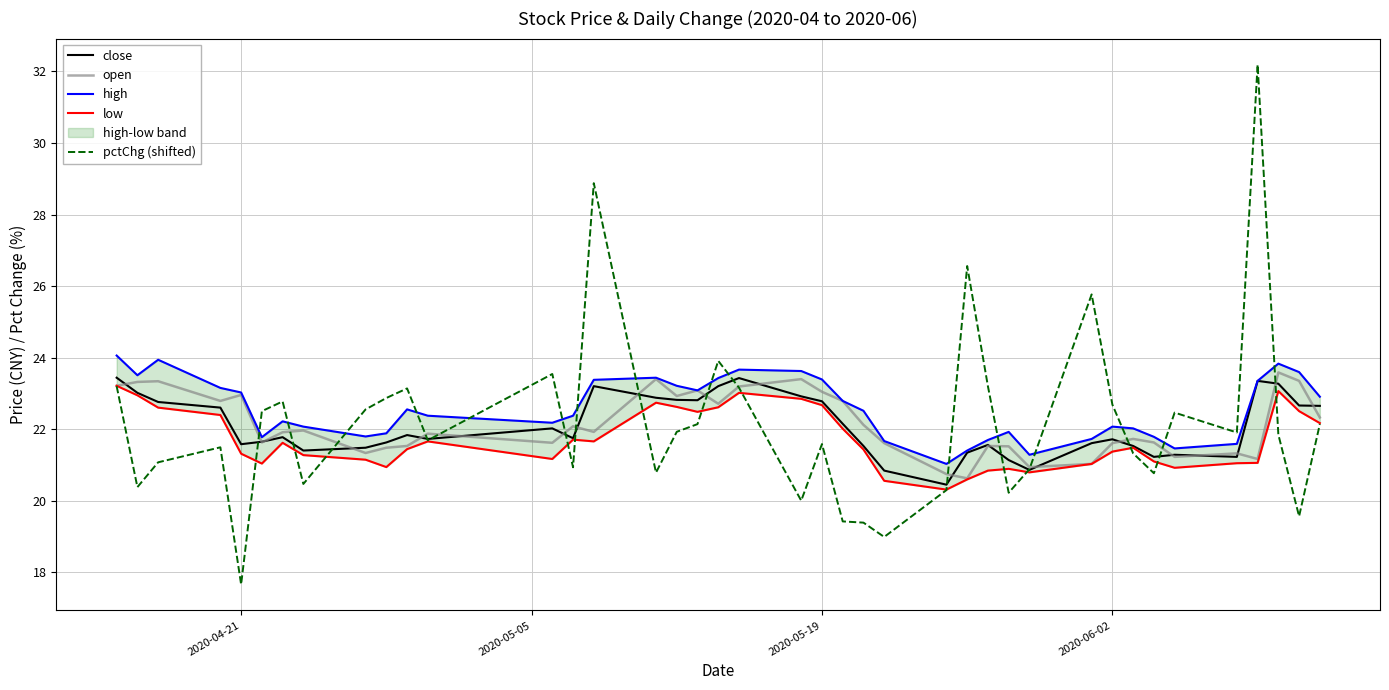

True or false: close has more than 1 points higher than both neighbors.

True